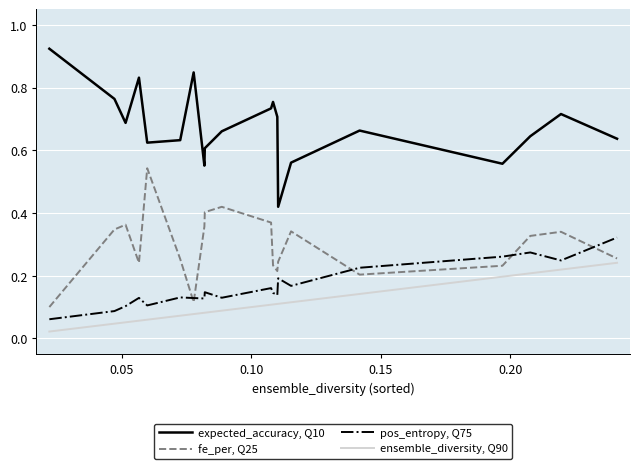

True or false: fe_per, Q25 and ensemble_diversity, Q90 intersect in this chart.

False